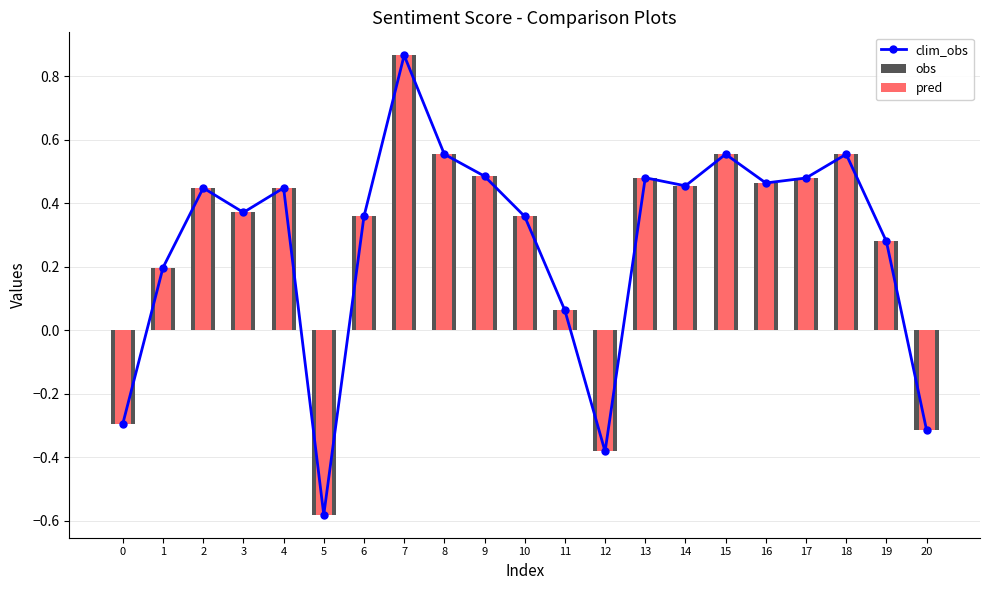

Reading left to right, transcribe all the data shown in this chart.

clim_obs: -0.3	0.2	0.4	0.4	0.4	-0.6	0.4	0.9	0.6	0.5	0.4	0.1	-0.4	0.5	0.5	0.6	0.5	0.5	0.6	0.3	-0.3
obs: -0.3	0.2	0.4	0.4	0.4	-0.6	0.4	0.9	0.6	0.5	0.4	0.1	-0.4	0.5	0.5	0.6	0.5	0.5	0.6	0.3	-0.3
pred: -0.3	0.2	0.4	0.4	0.4	-0.6	0.4	0.9	0.6	0.5	0.4	0.1	-0.4	0.5	0.5	0.6	0.5	0.5	0.6	0.3	-0.3